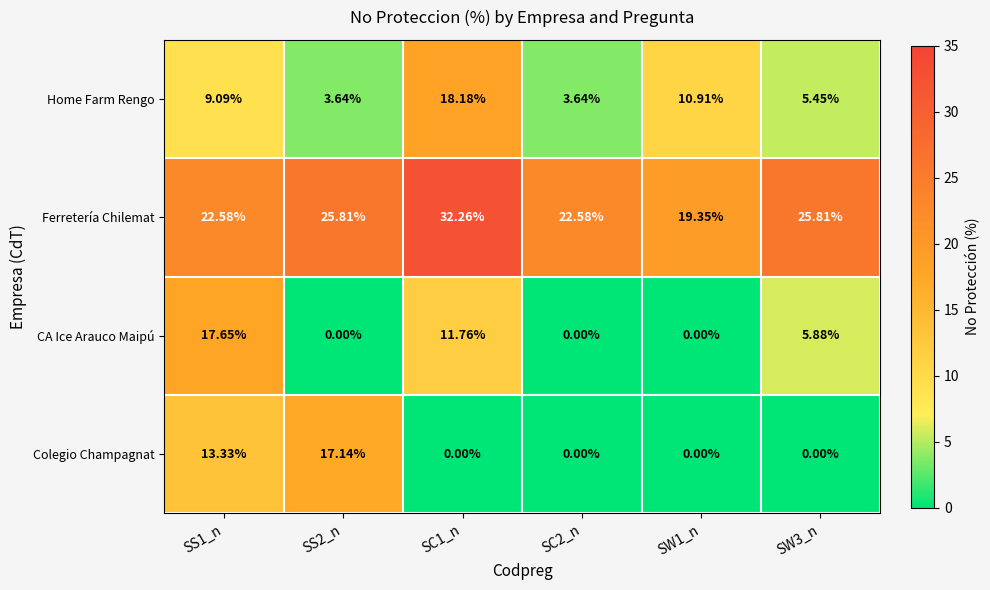

List the series in order of their peak value, highest first.

Ferretería Chilemat, Home Farm Rengo, CA Ice Arauco Maipú, Colegio Champagnat